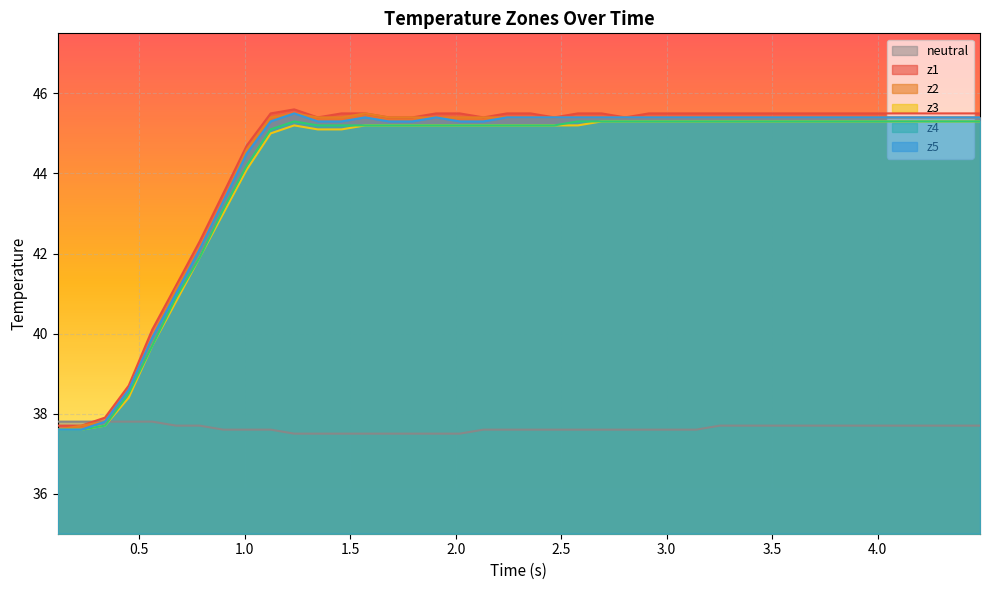

After their last crossing, which series has the higher values: z1 or neutral?

z1